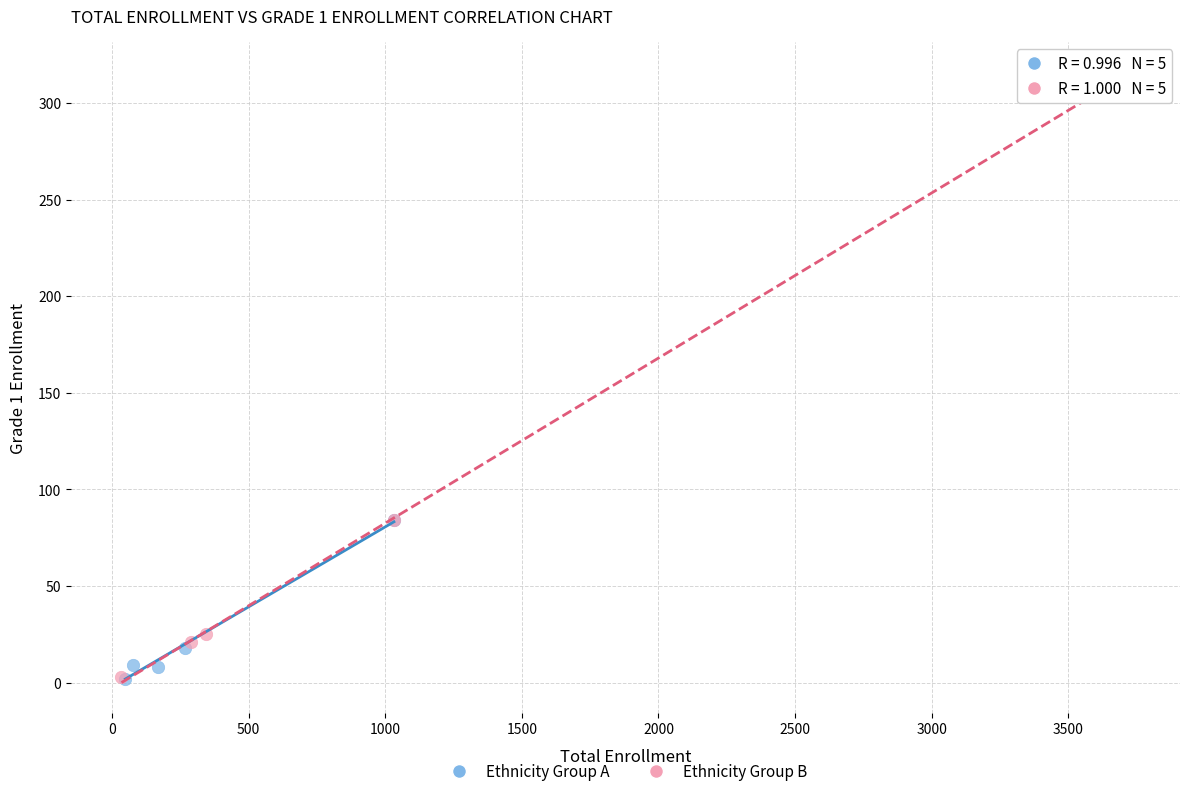

Which series reaches the maximum Y coordinate?

Ethnicity Group B